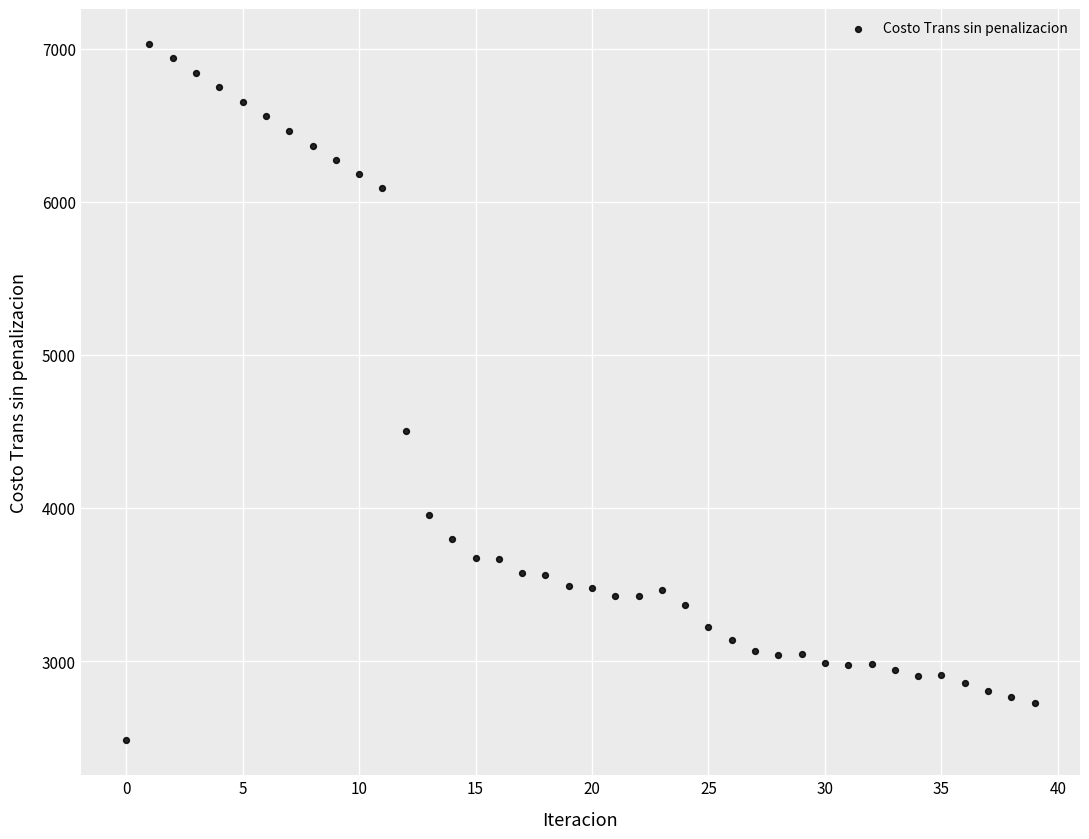

What Y value in the scatter plot is closest to 4756?

4504.1